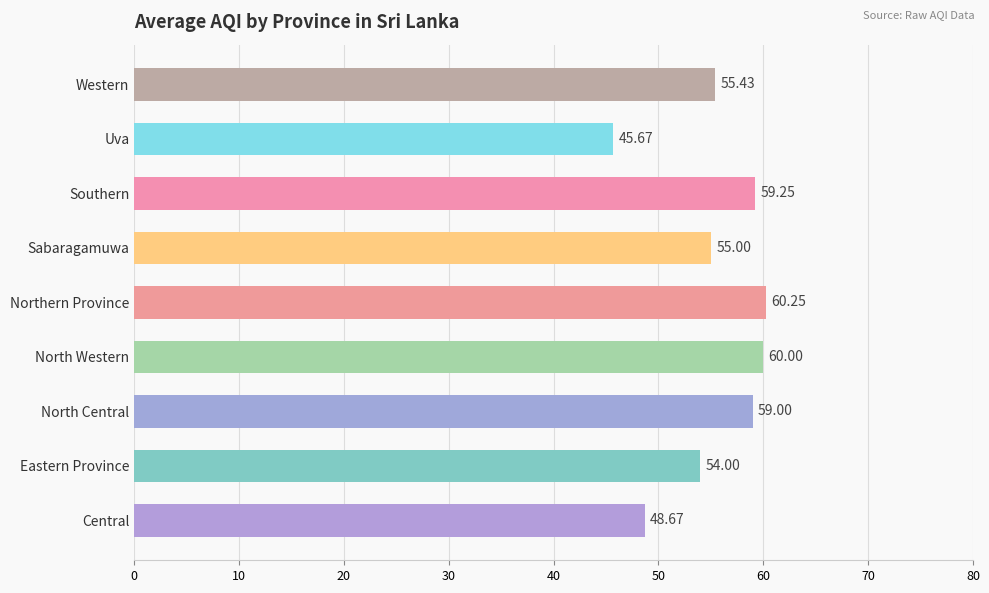

What is the average value?

55.3